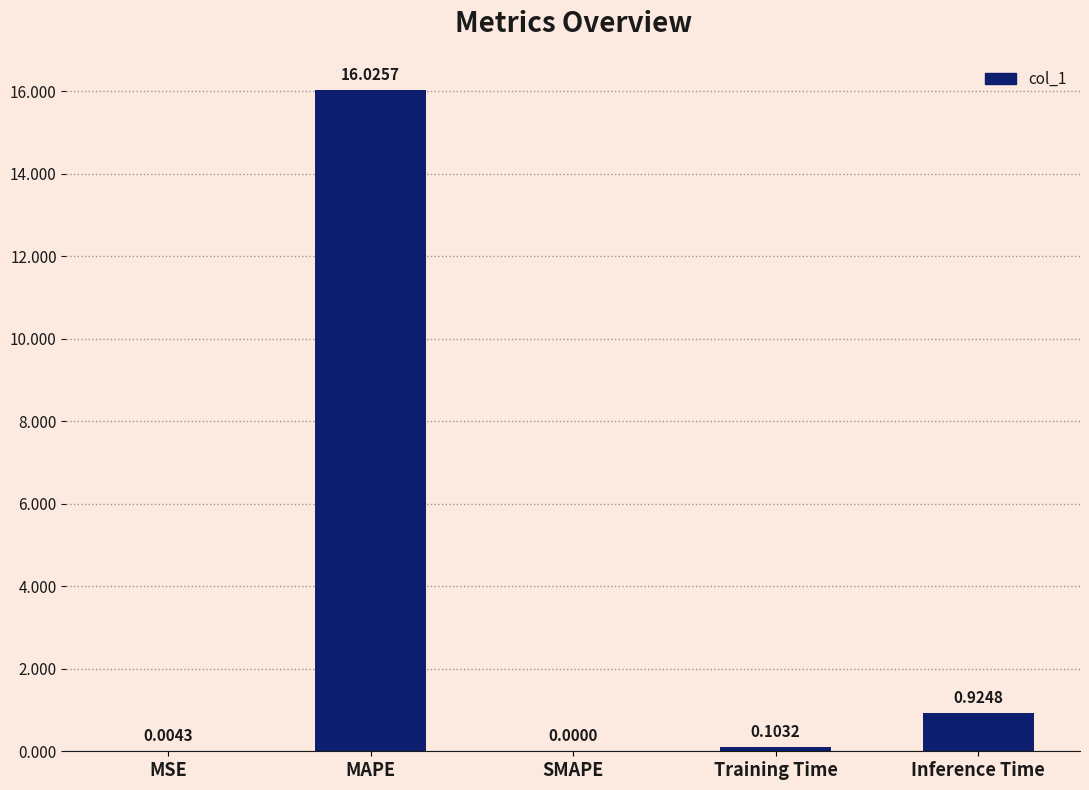

The chart shows a value of 0.0 at SMAPE. True or false?

True